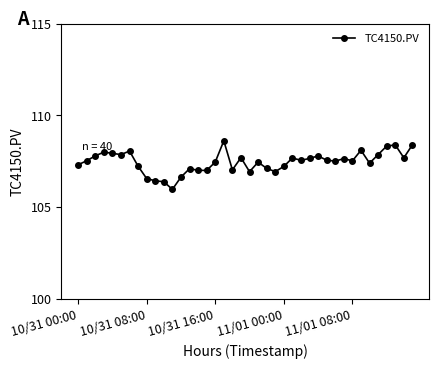

What is the maximum value shown in the chart?

108.6